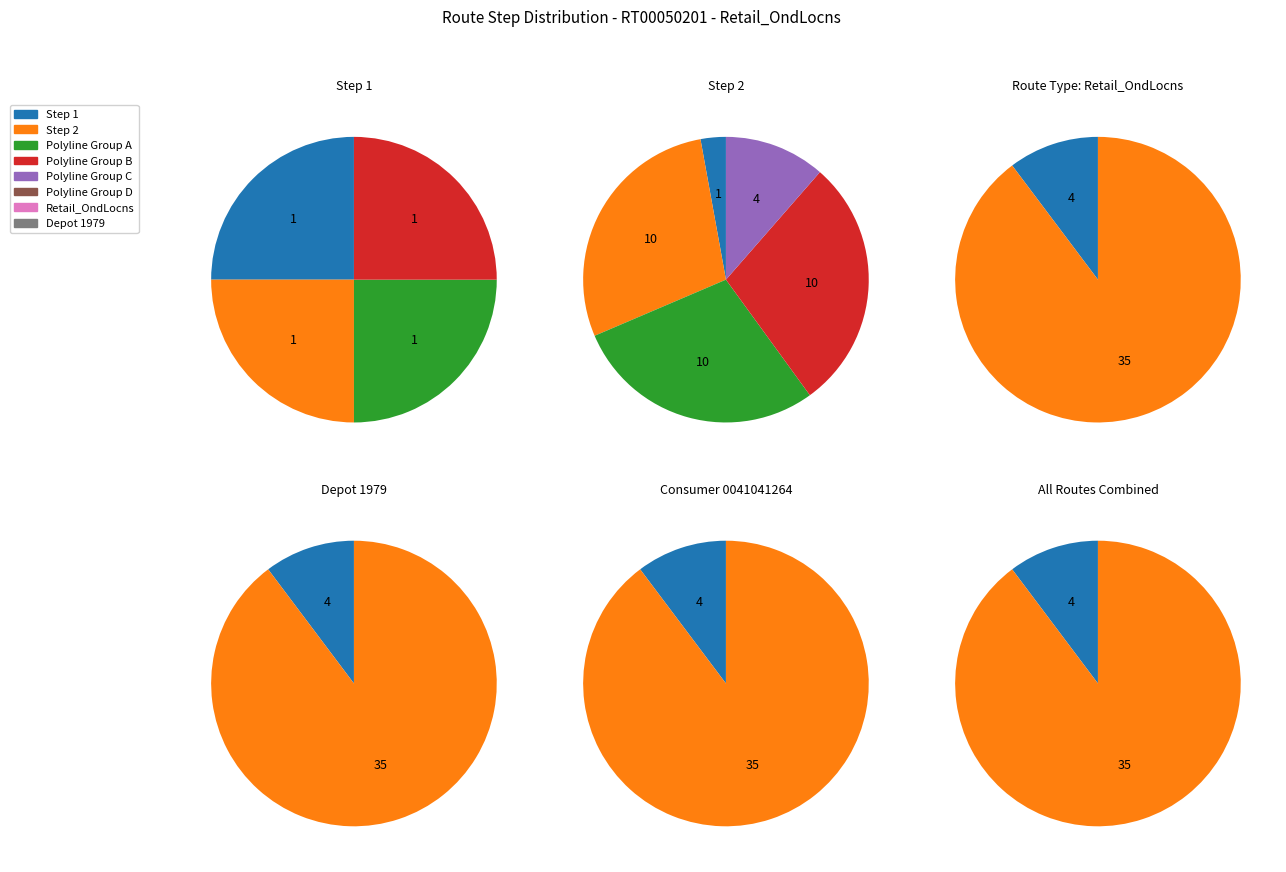

How much of the chart is everything except 1?

97.4%